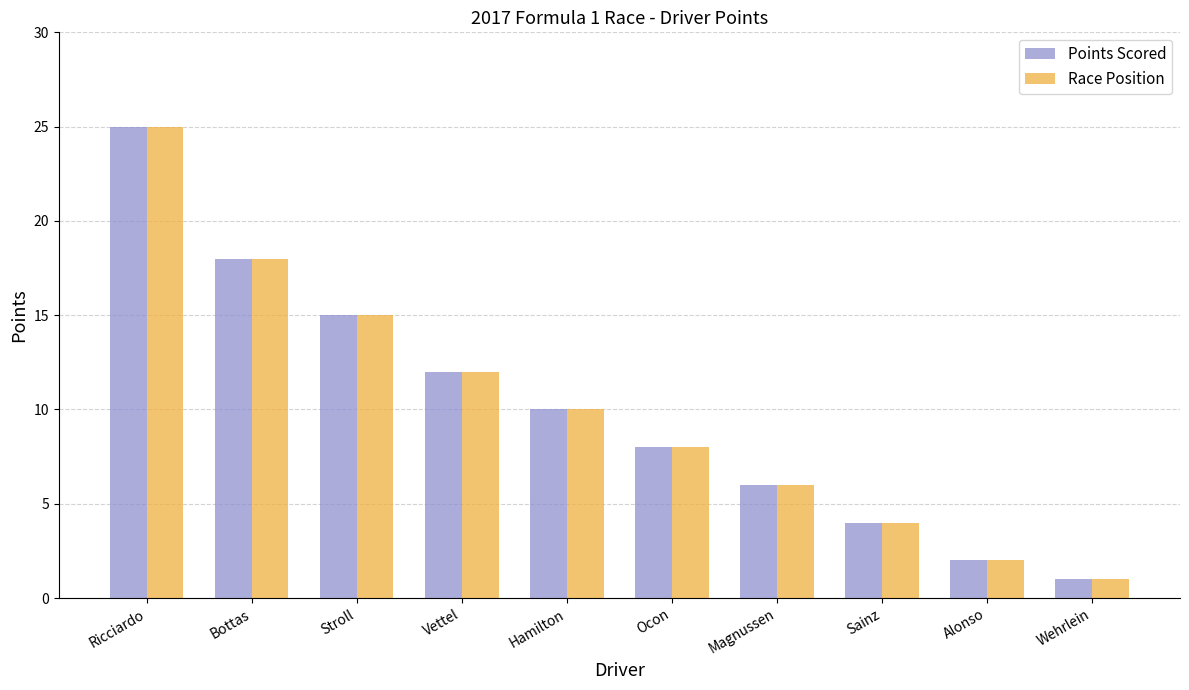

What is the label of the 6th bar from the right?

Hamilton